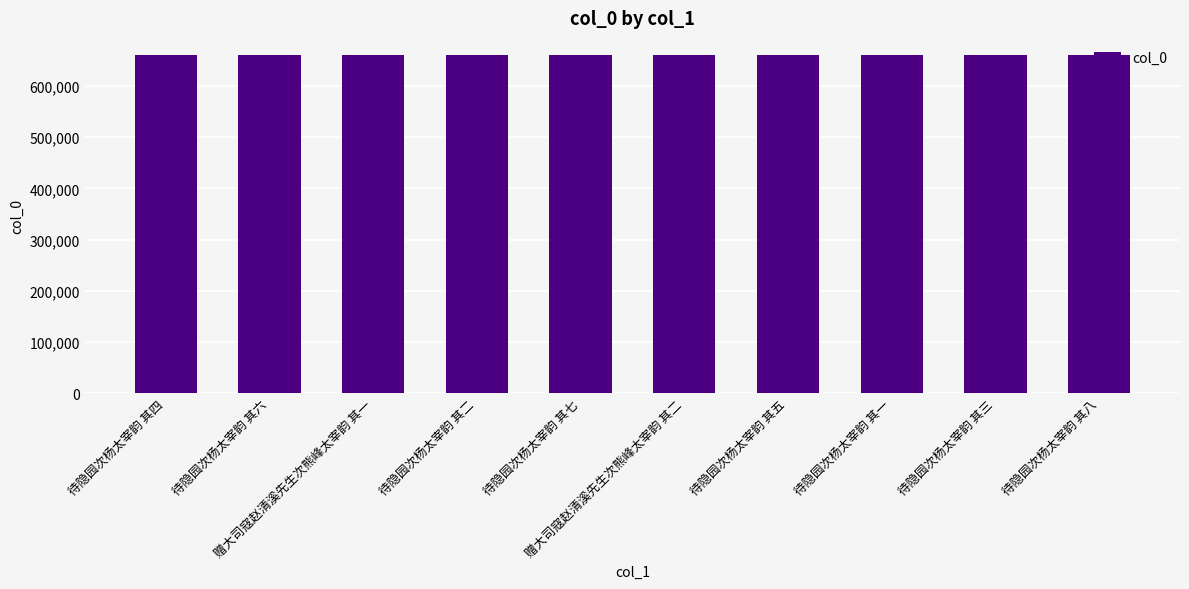

Does the chart contain any negative values?

No